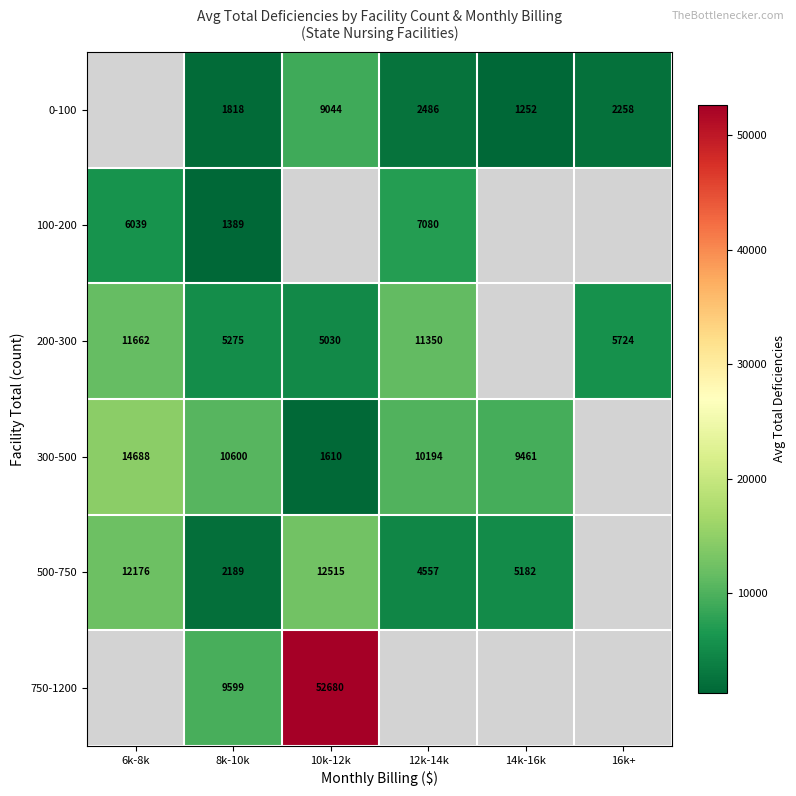

Which category has the lowest value across all series?

14k-16k